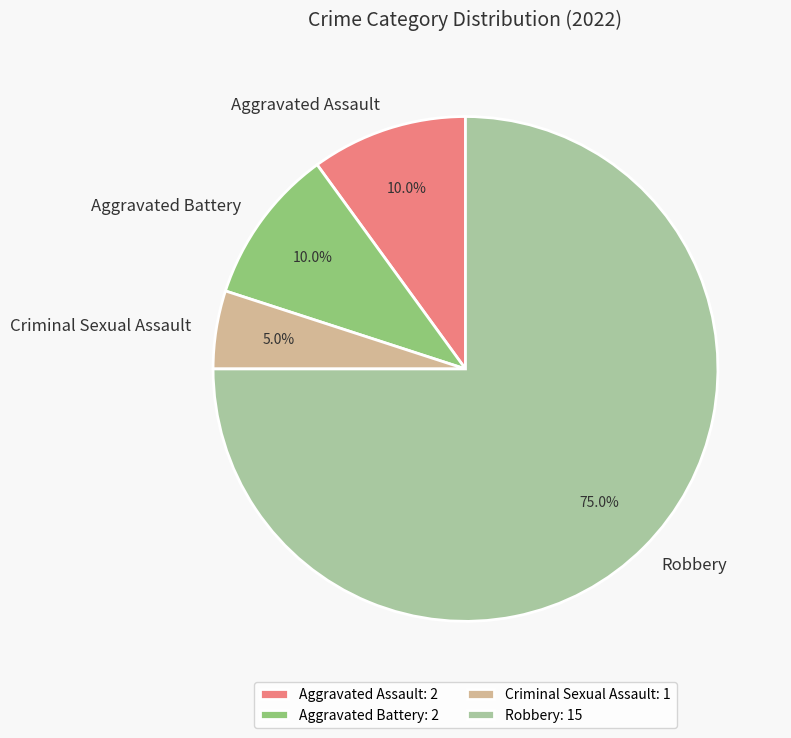

What is the largest slice in the pie chart?

Robbery